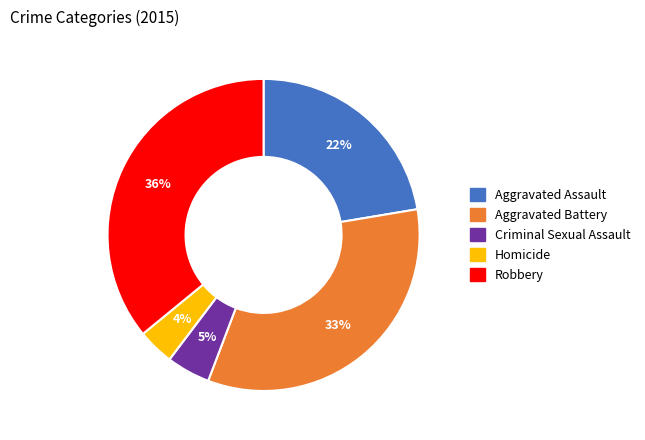

To the nearest percent, what is the difference between the Homicide and Criminal Sexual Assault slice percentages?

1%